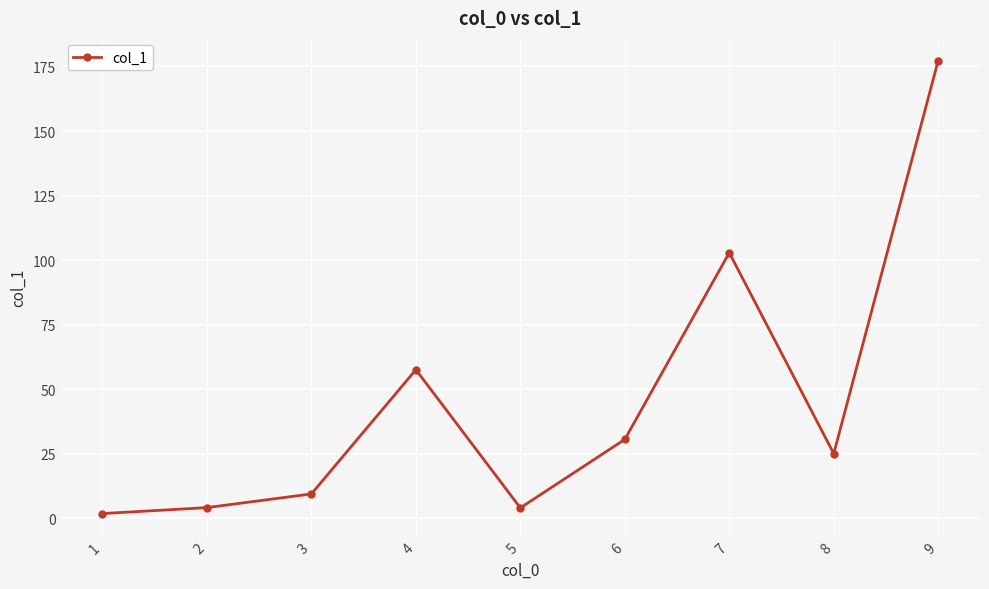

What is the change in value from 4 to 9?

+119.7